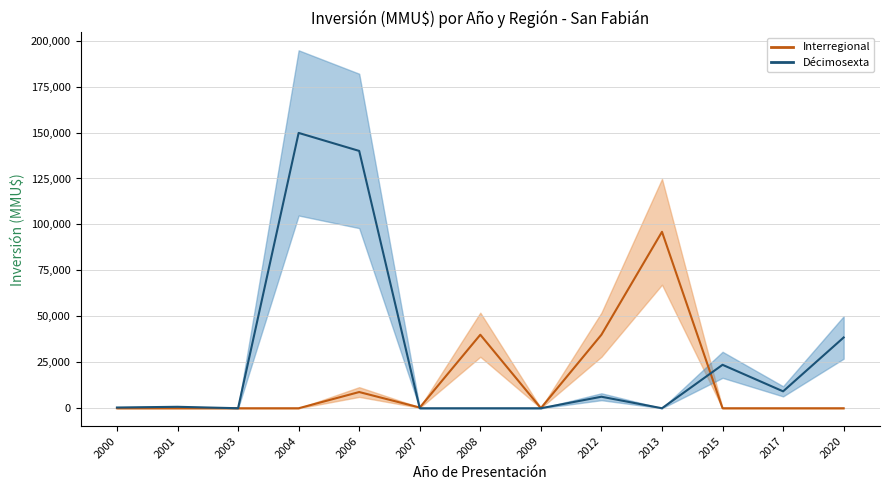

What are all the series names shown in the legend?

Interregional, Décimosexta